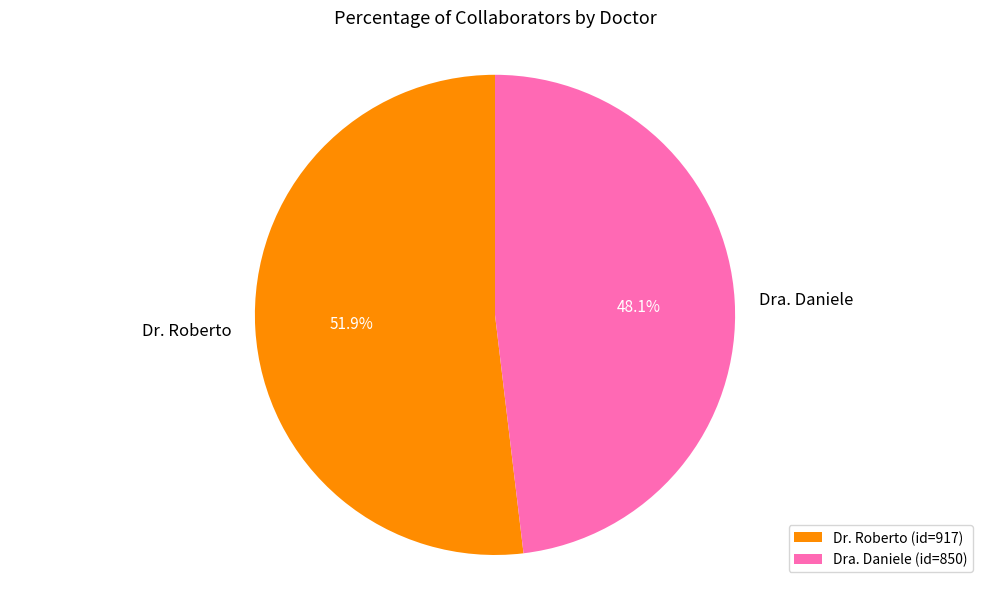

True or false: Dr. Roberto accounts for 52% of the total.

True